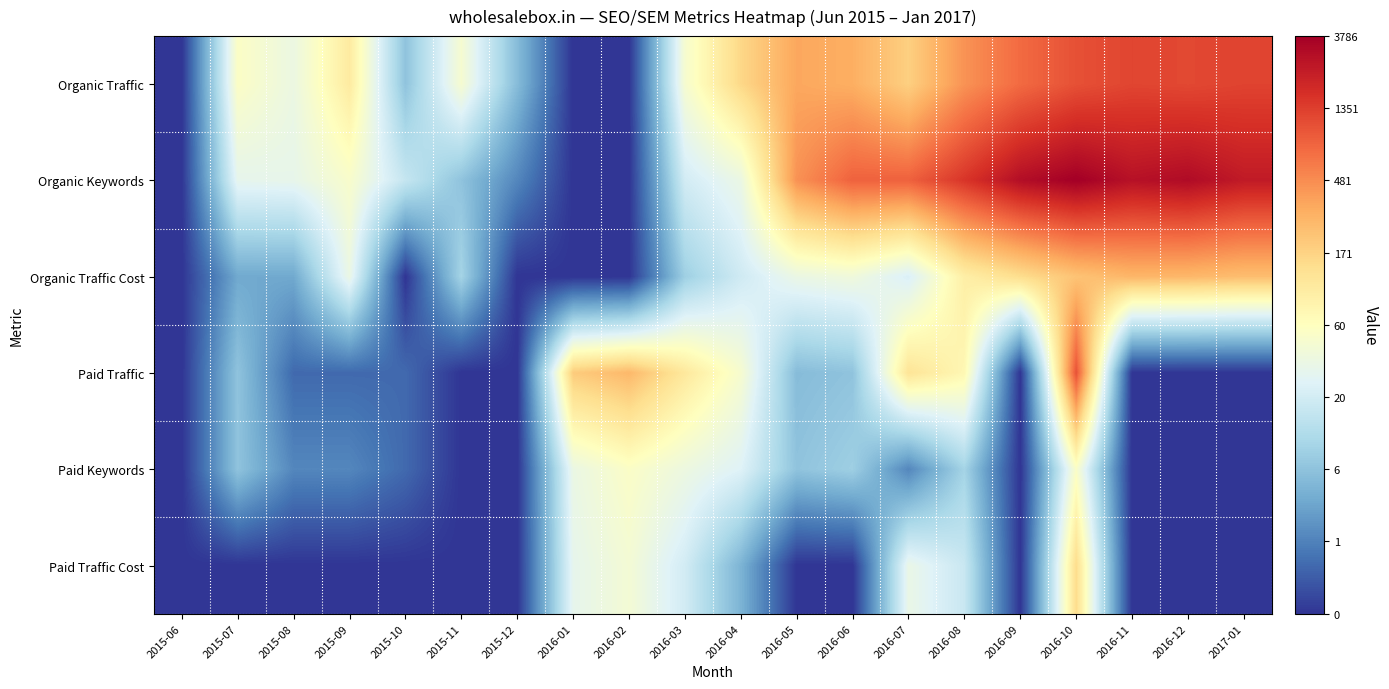

Which has a higher value, 2015-12 or 2016-12?

2016-12